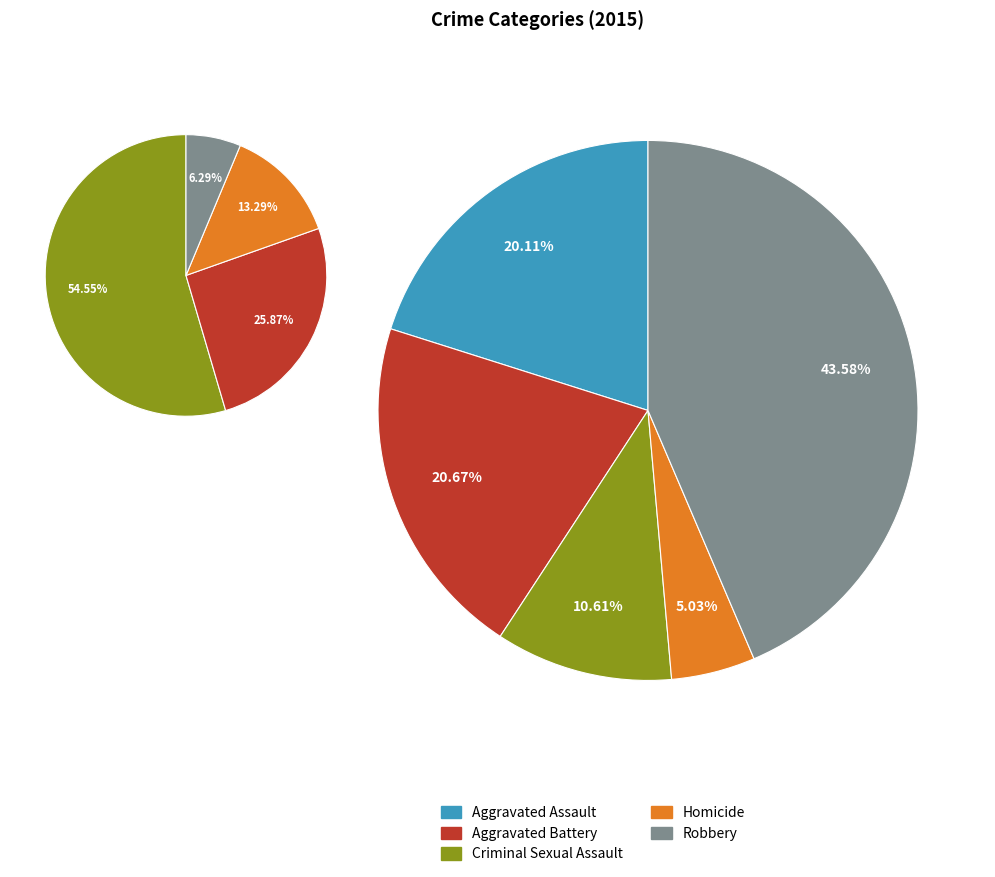

To the nearest percent, what is the combined percentage of Criminal Sexual Assault and Aggravated Assault?

31%